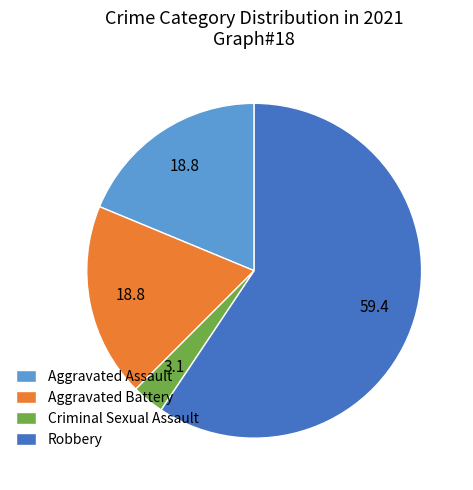

What is the largest slice in the pie chart?

Robbery